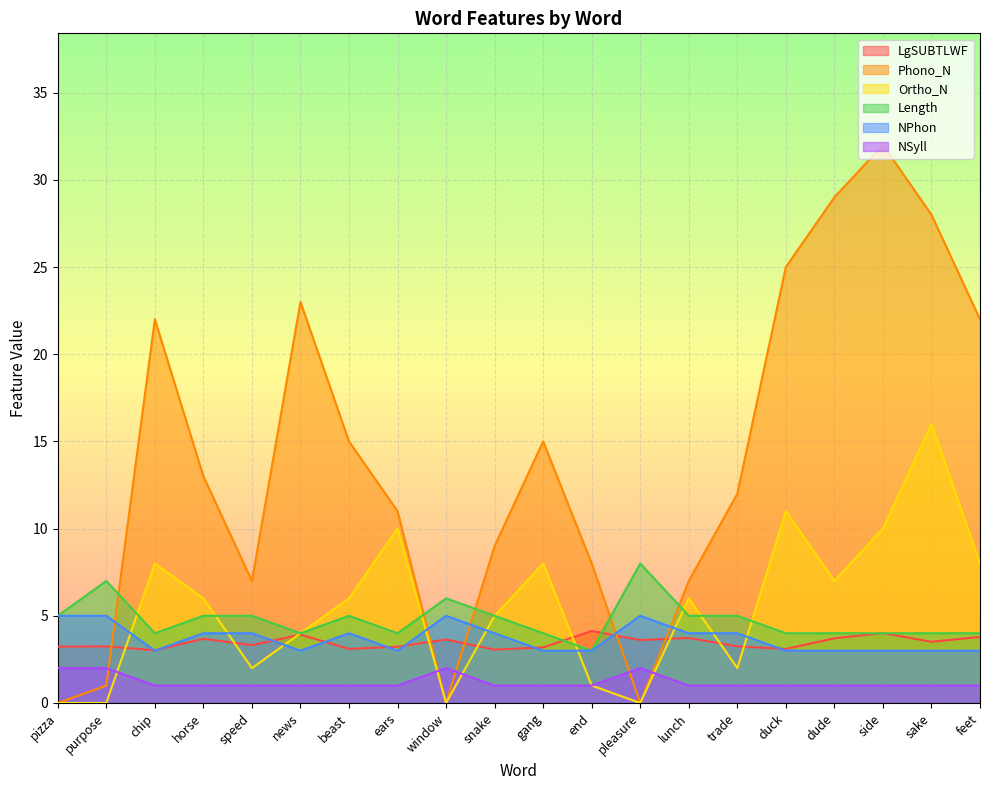

What is the value of the NPhon point at the 2nd from the left?

5.0